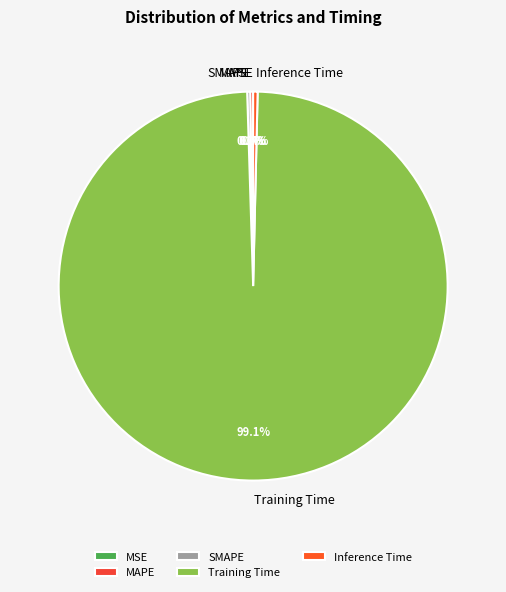

Is there a majority slice in this chart?

Yes